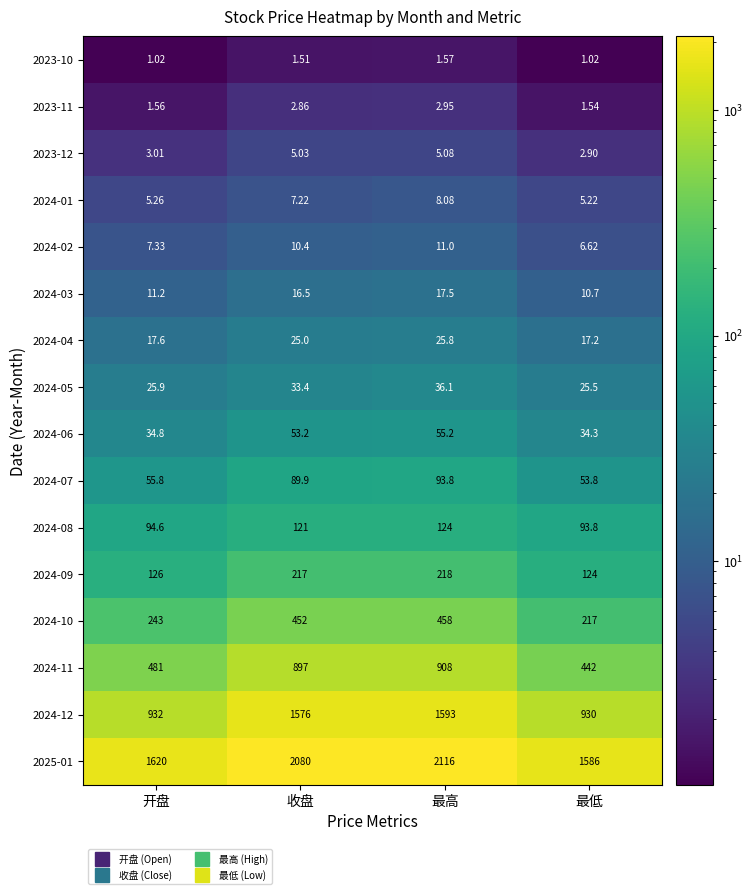

Rank the series at 开盘 from highest to lowest value.

2025-01, 2024-12, 2024-11, 2024-10, 2024-09, 2024-08, 2024-07, 2024-06, 2024-05, 2024-04, 2024-03, 2024-02, 2024-01, 2023-12, 2023-11, 2023-10